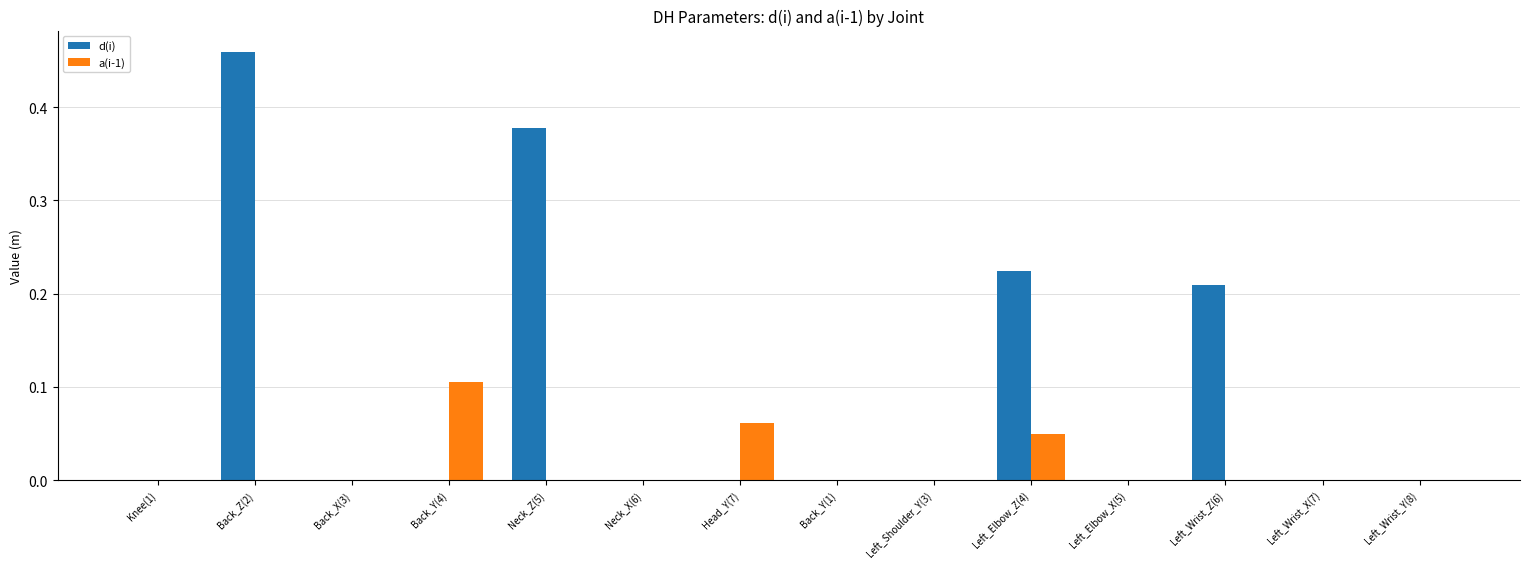

Which label corresponds to the largest value in the chart?

Back_Z(2)